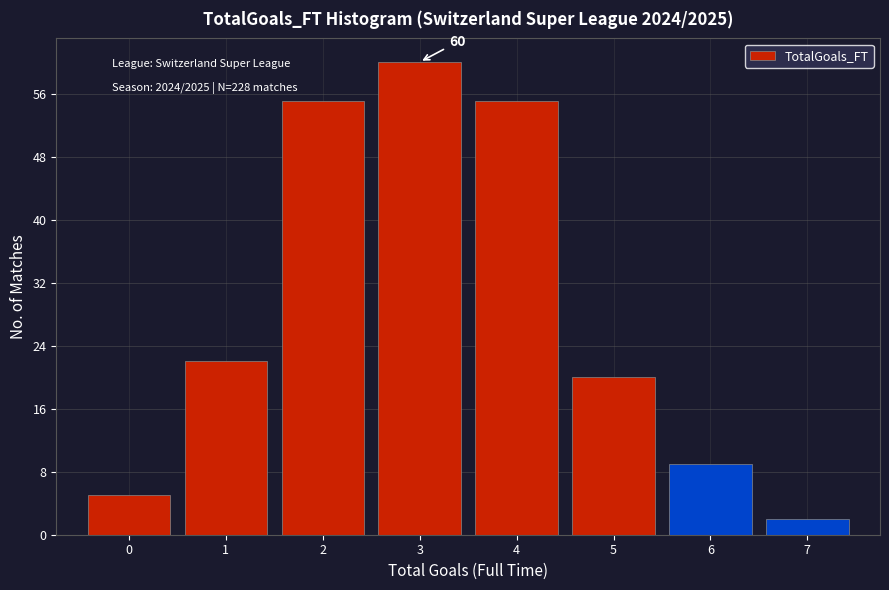

Which range on the x-axis has the tallest bar?

2.5 to 3.5